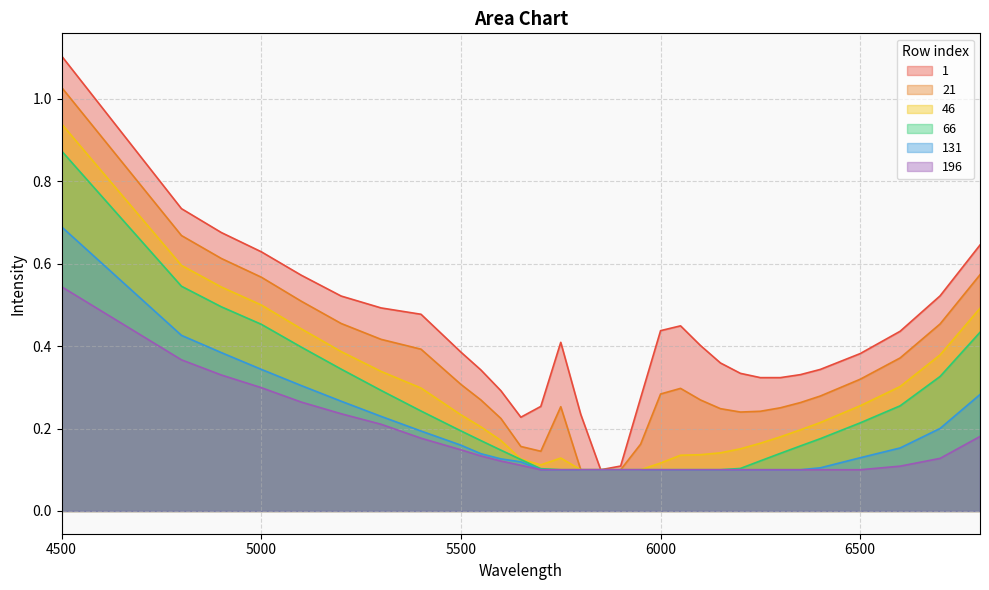

True or false: 131 and 21 intersect in this chart.

False